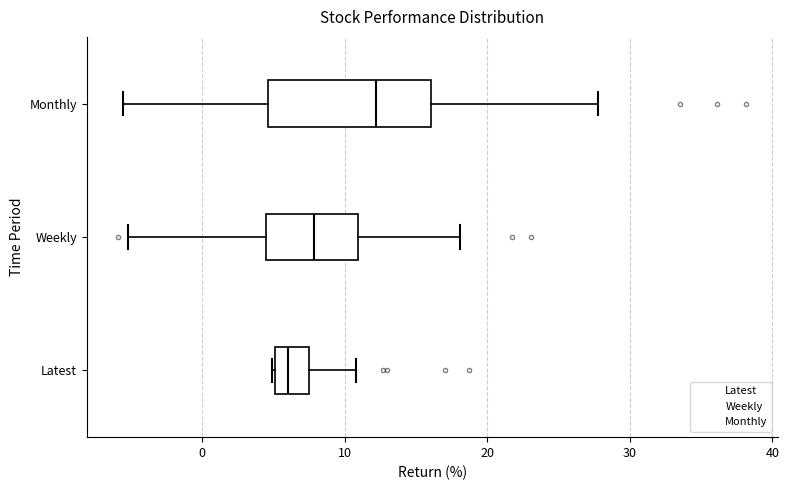

Comparing the boxes themselves (not the whiskers), which one is the widest?

Monthly